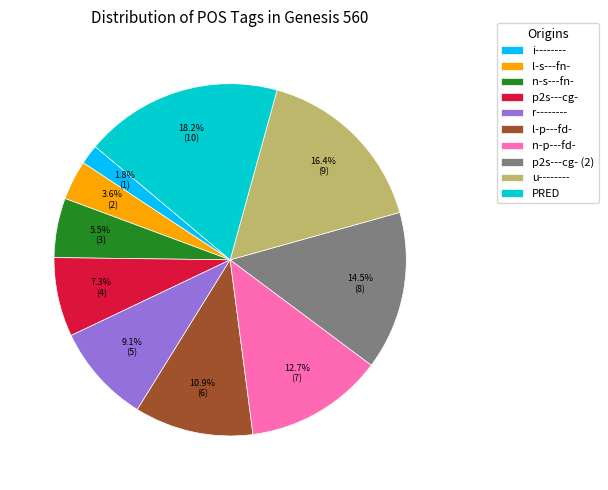

How many slices are in this pie chart?

10